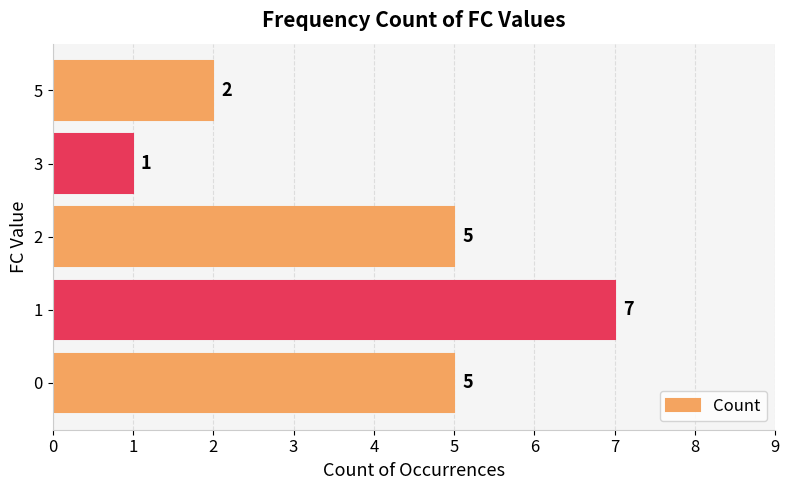

What is the maximum value shown in the chart?

7